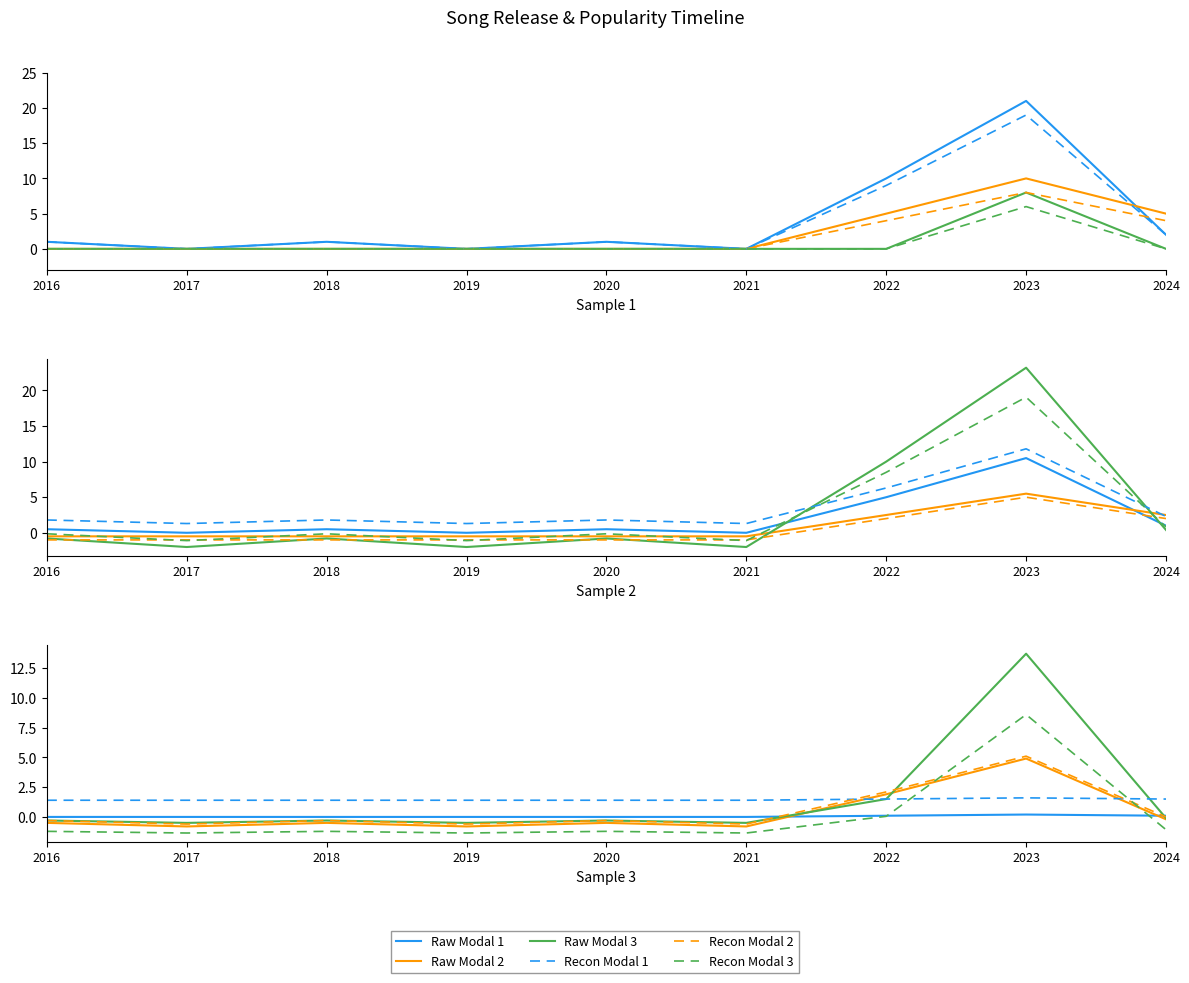

Reading left to right, what are all the values shown in this chart?

Raw Modal 1: 2016=0.0	2017=0.0	2018=0.0	2019=0.0	2020=0.0	2021=0.0	2022=0.1	2023=0.2	2024=0.1
Raw Modal 2: 2016=-0.5	2017=-0.8	2018=-0.5	2019=-0.8	2020=-0.5	2021=-0.8	2022=1.9	2023=4.9	2024=-0.2
Raw Modal 3: 2016=-0.3	2017=-0.5	2018=-0.3	2019=-0.5	2020=-0.3	2021=-0.5	2022=1.5	2023=13.7	2024=-0.1
Recon Modal 1: 2016=1.4	2017=1.4	2018=1.4	2019=1.4	2020=1.4	2021=1.4	2022=1.5	2023=1.6	2024=1.5
Recon Modal 2: 2016=-0.3	2017=-0.6	2018=-0.3	2019=-0.6	2020=-0.3	2021=-0.6	2022=2.1	2023=5.1	2024=-0.0
Recon Modal 3: 2016=-1.2	2017=-1.4	2018=-1.2	2019=-1.4	2020=-1.2	2021=-1.4	2022=0.0	2023=8.6	2024=-1.1